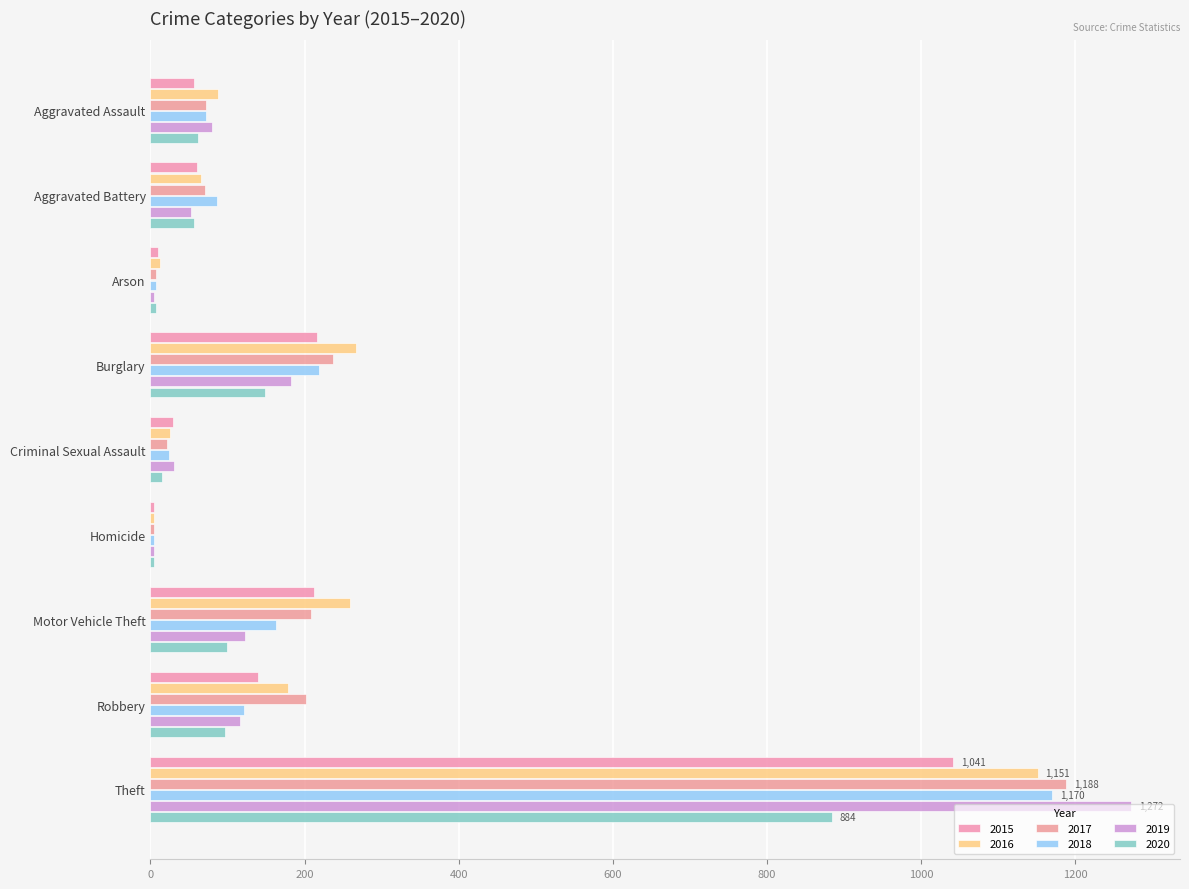

What are all the series names shown in the legend?

2015, 2016, 2017, 2018, 2019, 2020